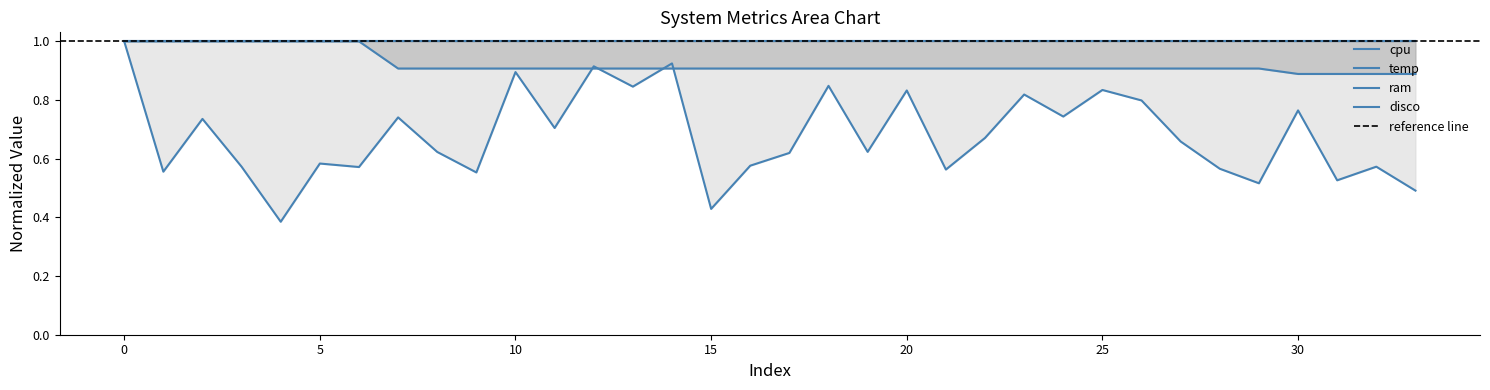

Which series has the largest total across all categories?

temp